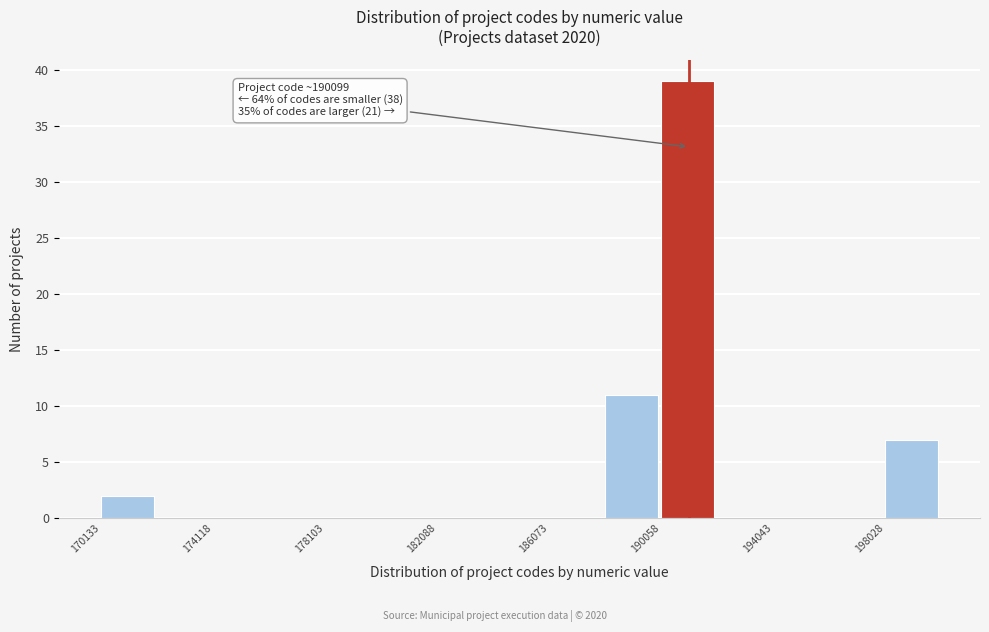

Read against the x-axis, roughly where is the centre of the tallest bar?

191000